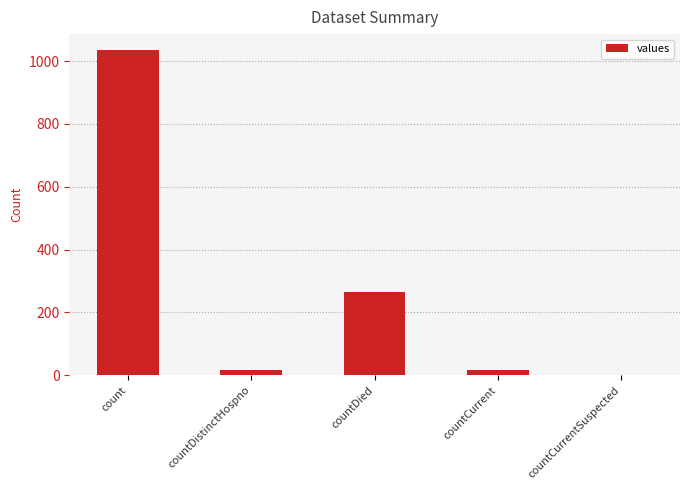

What is the change in value from count to countDied?

-768